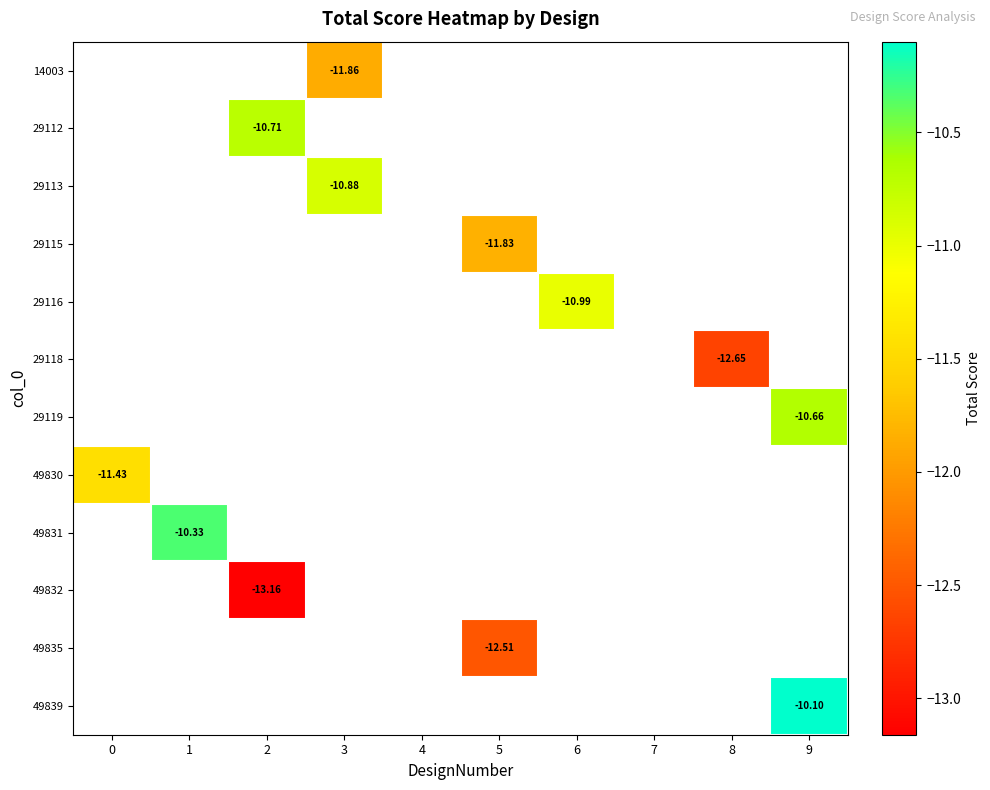

What is the lowest value of the 49830 series?

-11.4